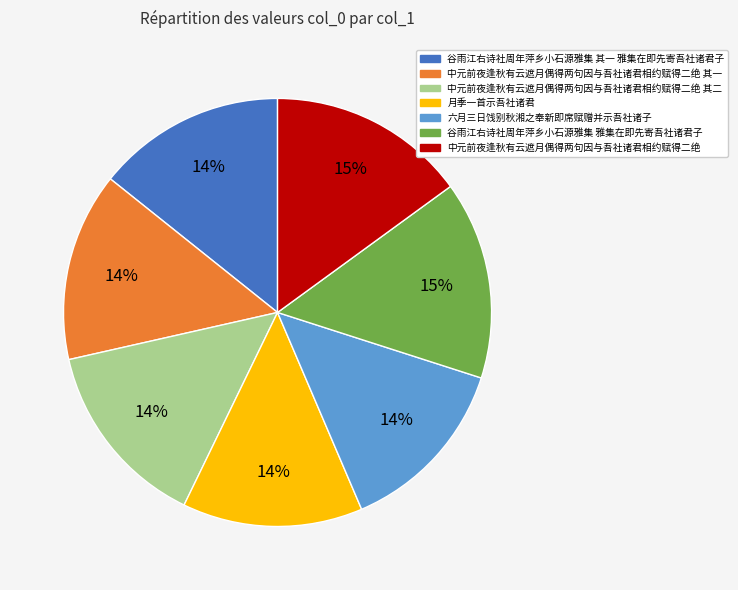

Is it true that 谷雨江右诗社周年萍乡小石源雅集 雅集在即先寄吾社诸君子 is 15% of the pie?

True